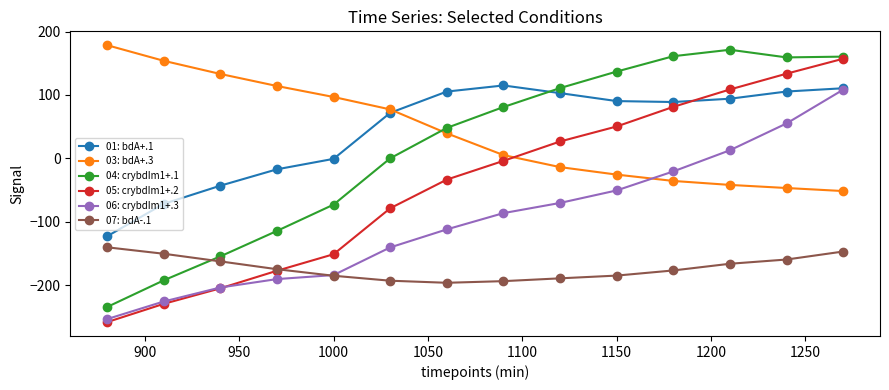

How many data points does each series have?

14